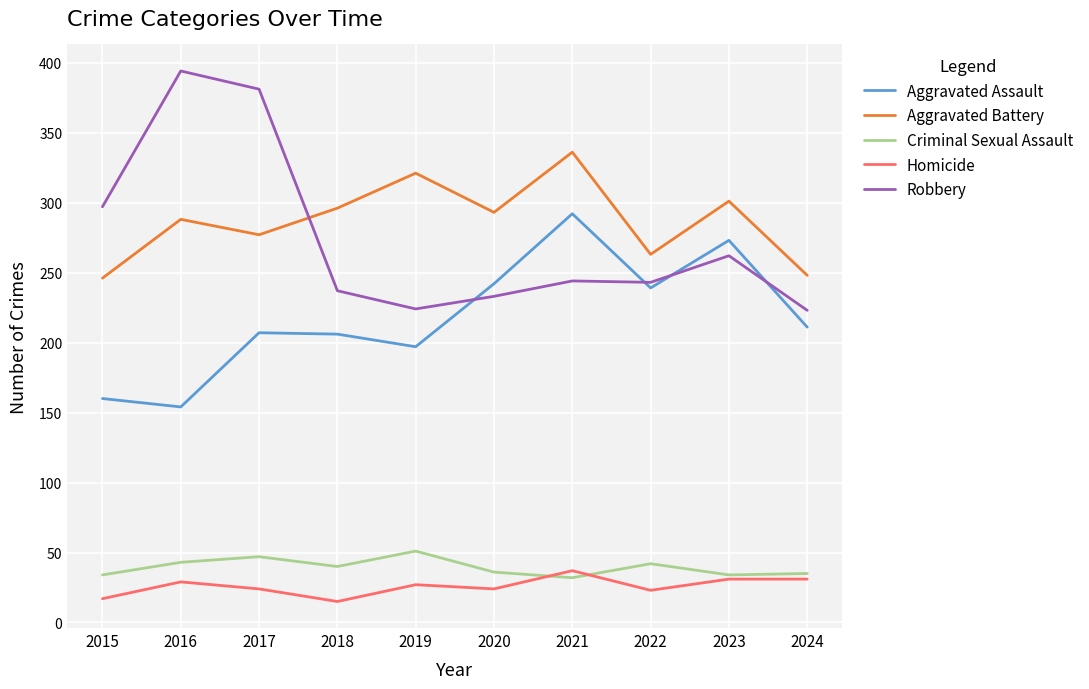

Does the chart have visible grid lines?

Yes